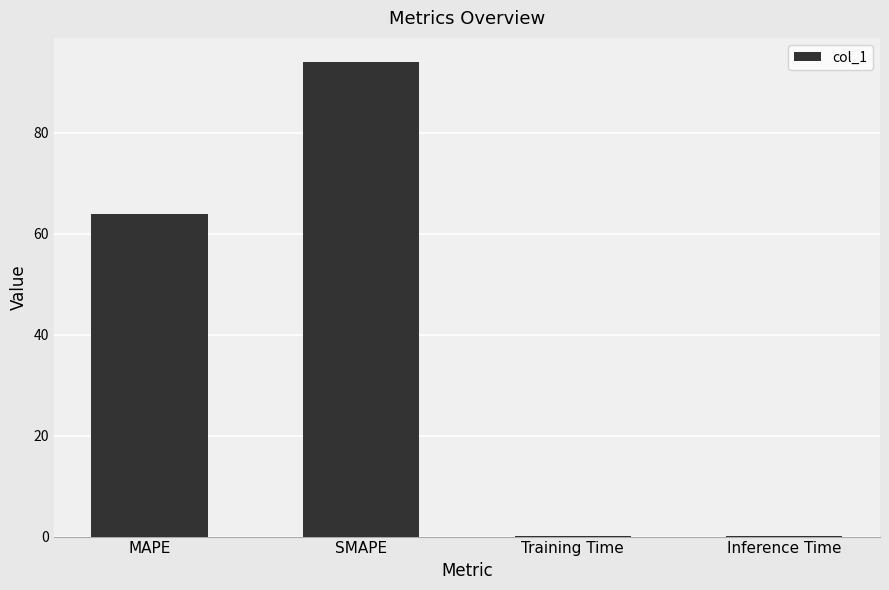

Where does the data first go above 63?

MAPE